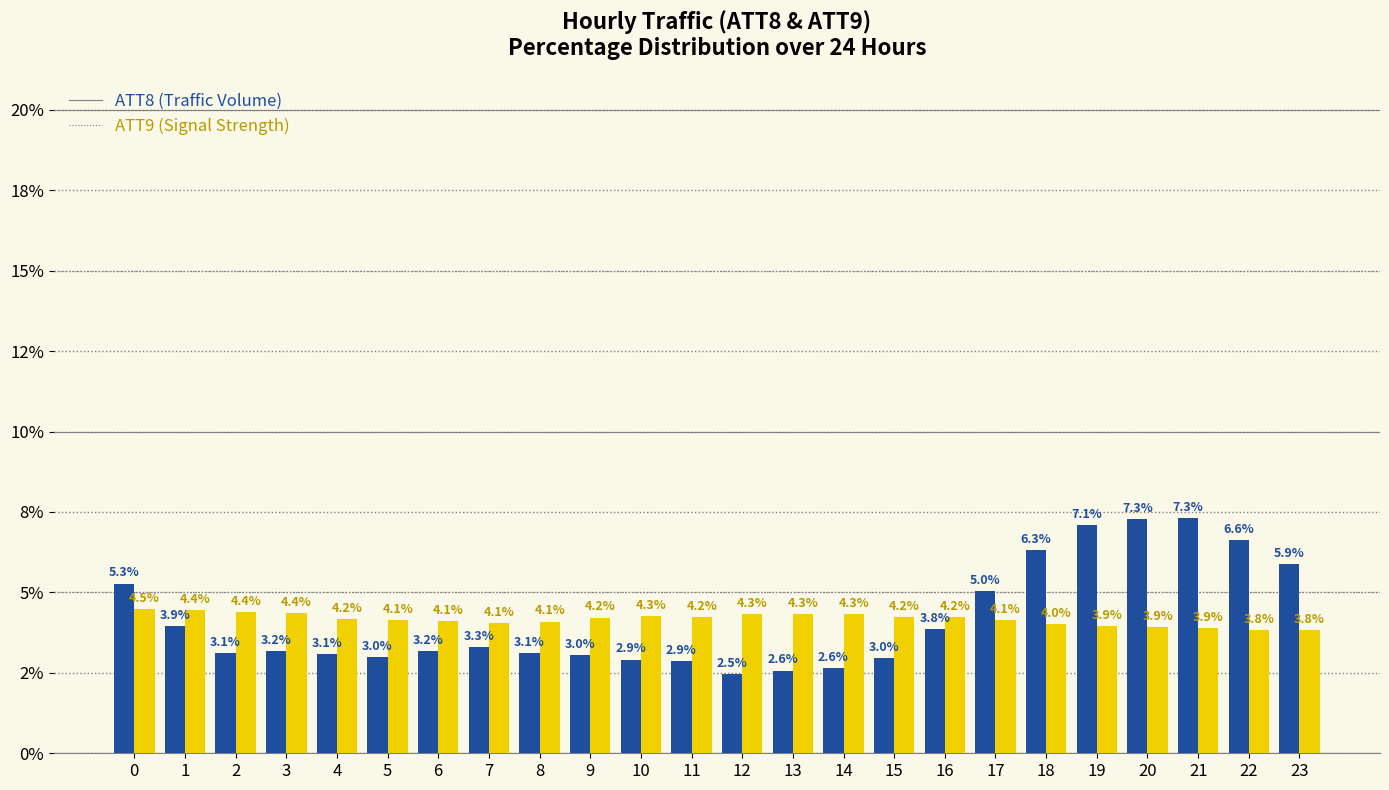

Reading left to right, what are all the values shown in this chart?

ATT8: 0=5.3	1=3.9	2=3.1	3=3.2	4=3.1	5=3.0	6=3.2	7=3.3	8=3.1	9=3.0	10=2.9	11=2.9	12=2.5	13=2.6	14=2.6	15=3.0	16=3.8	17=5.0	18=6.3	19=7.1	20=7.3	21=7.3	22=6.6	23=5.9
ATT9: 0=4.5	1=4.4	2=4.4	3=4.4	4=4.2	5=4.1	6=4.1	7=4.1	8=4.1	9=4.2	10=4.3	11=4.2	12=4.3	13=4.3	14=4.3	15=4.2	16=4.2	17=4.1	18=4.0	19=3.9	20=3.9	21=3.9	22=3.8	23=3.8